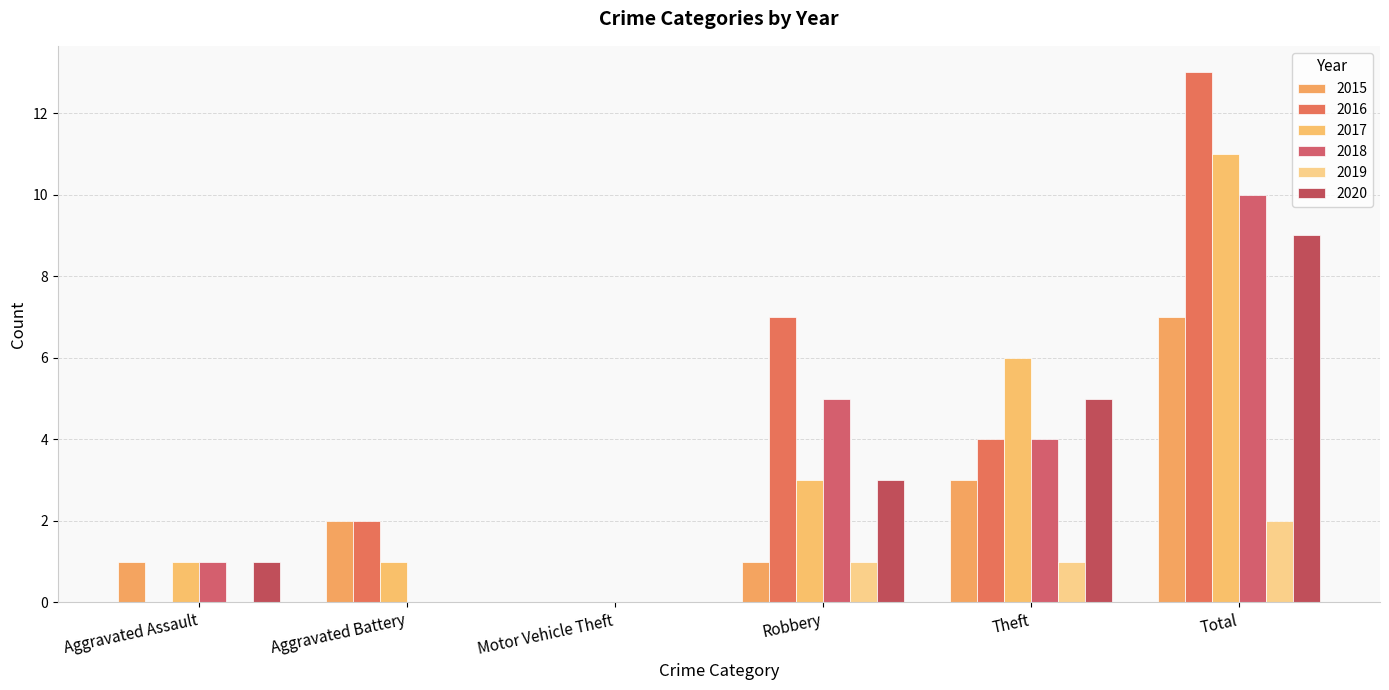

Between Motor Vehicle Theft and Total, which series saw the biggest shift?

2016